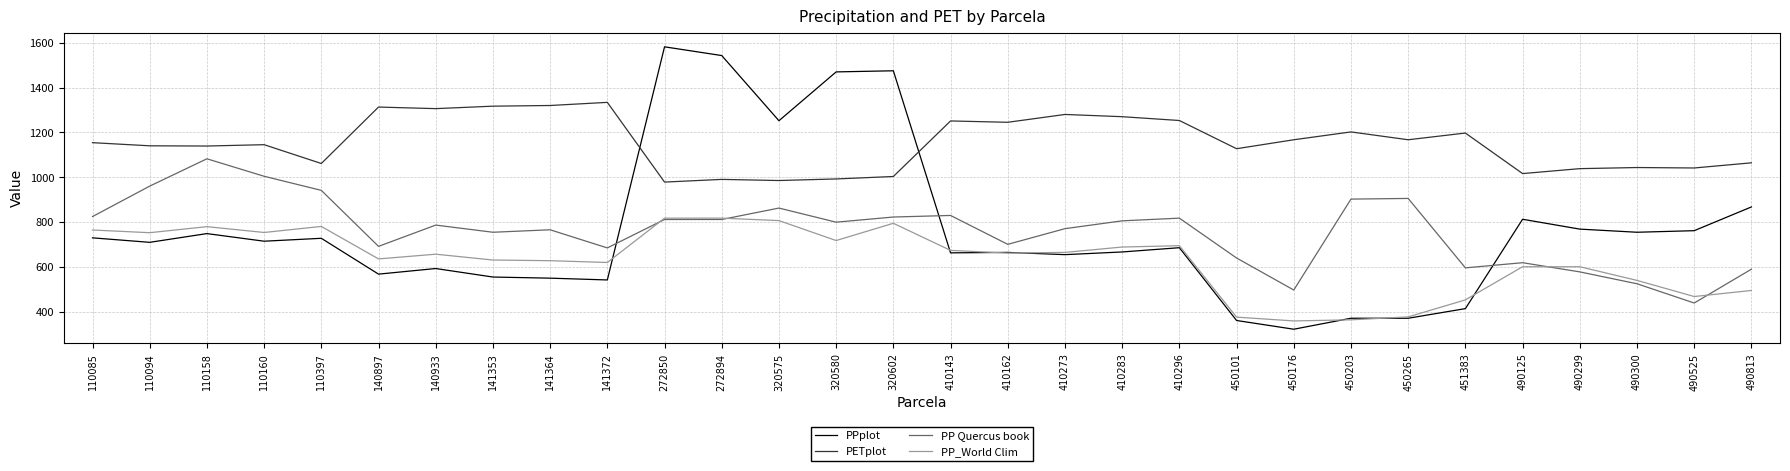

True or false: PETplot has more than 0 interior local peaks.

True